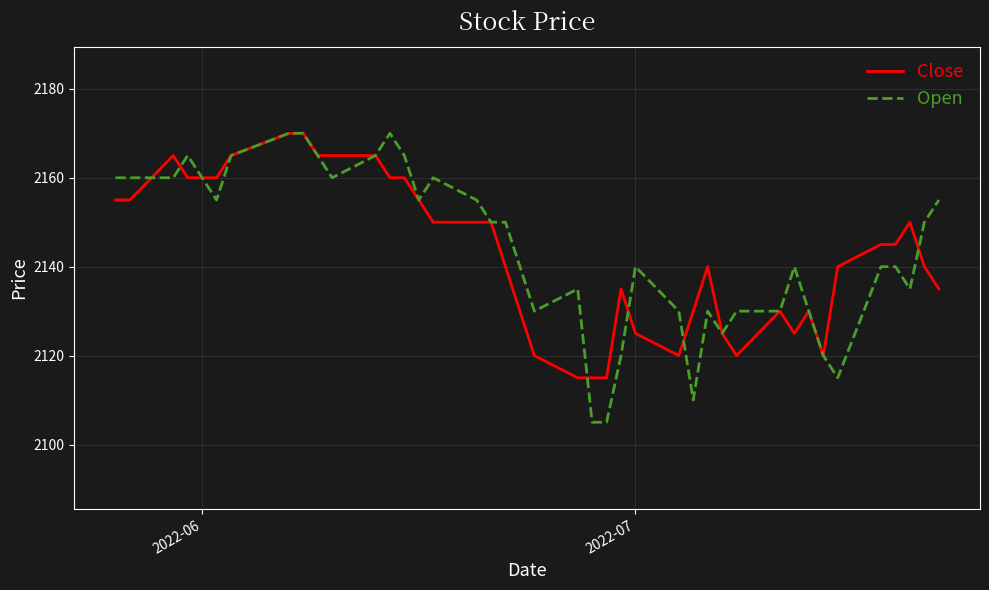

Is this an area chart (filled region under the line)?

No